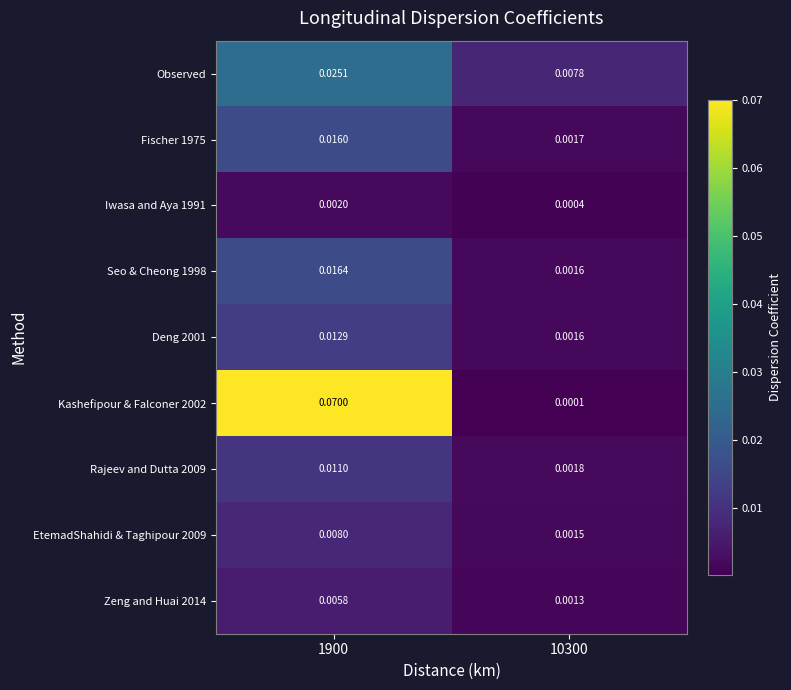

Is the value of Fischer 1975 at 10300 greater than the value of EtemadShahidi & Taghipour 2009 at 10300?

Yes